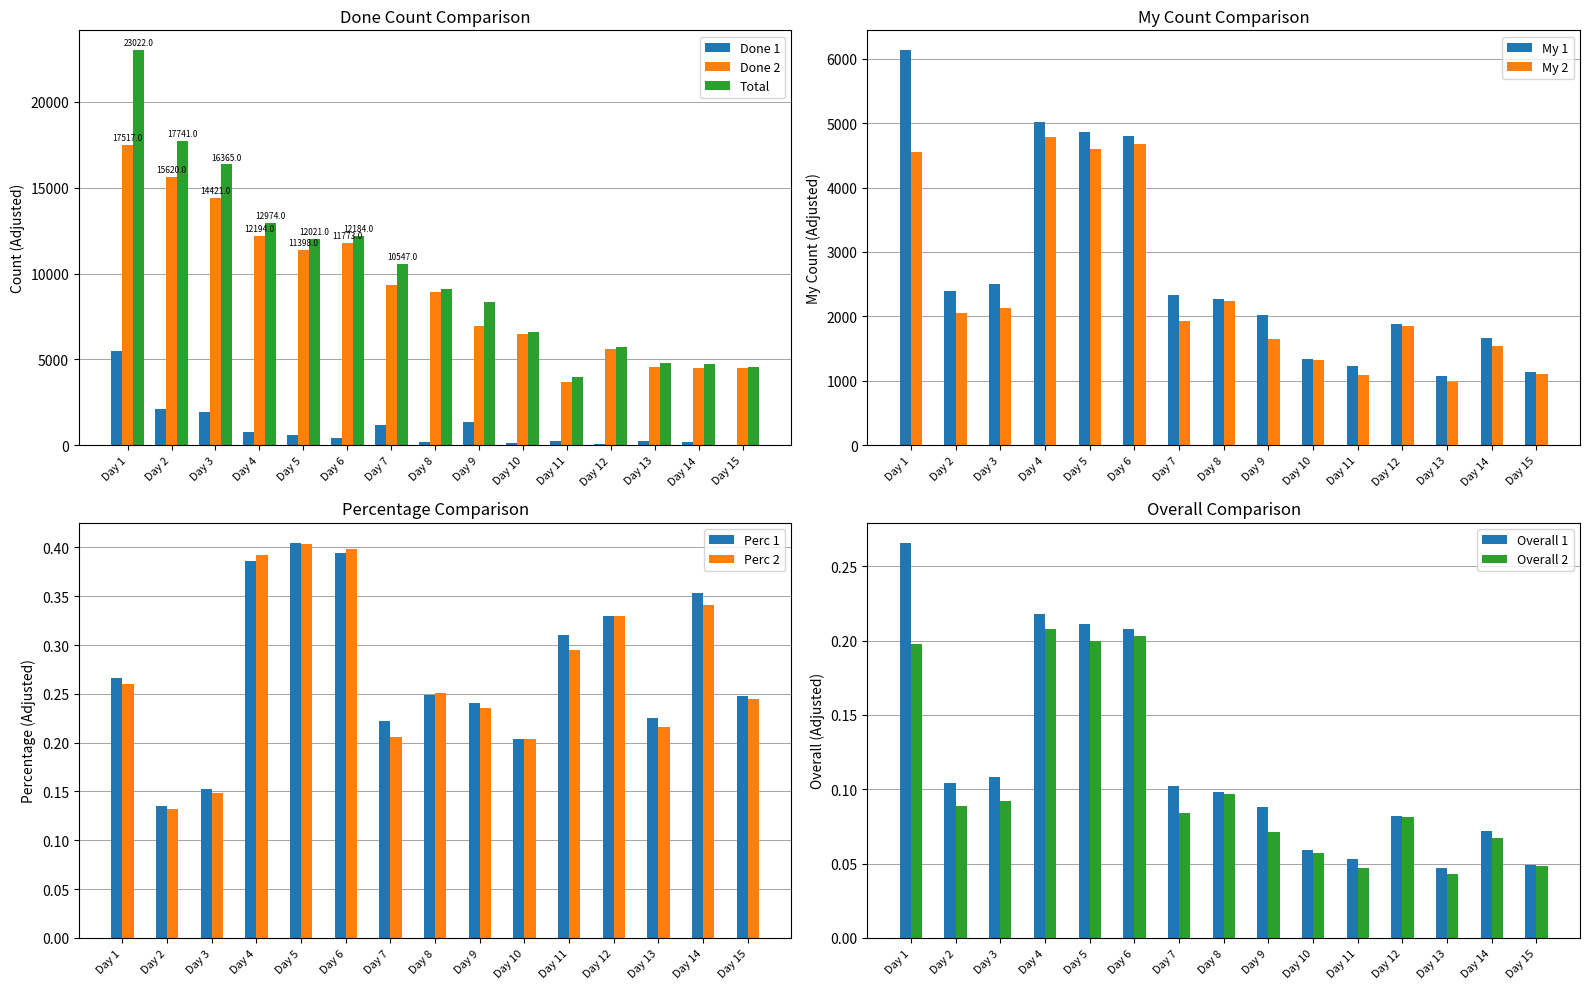

Rank the series by their maximum value, from lowest to highest.

Done 1, Done 2, Total